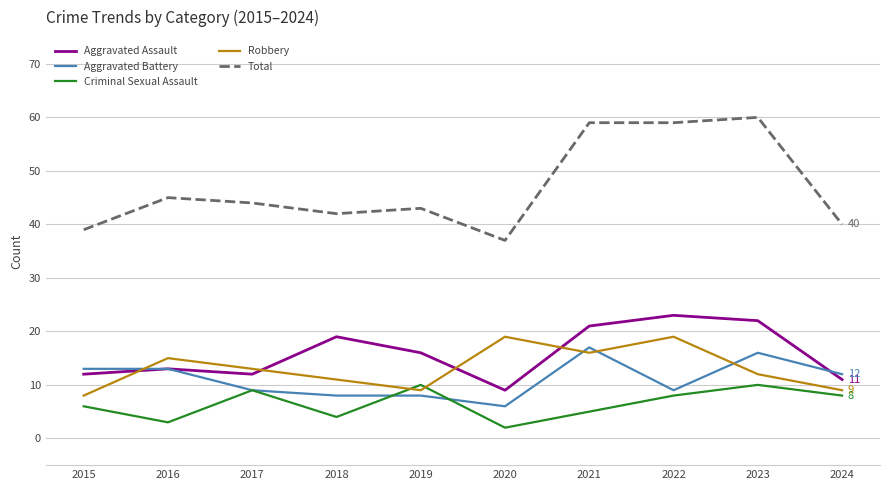

At how many categories does at least one series exceed 57?

3